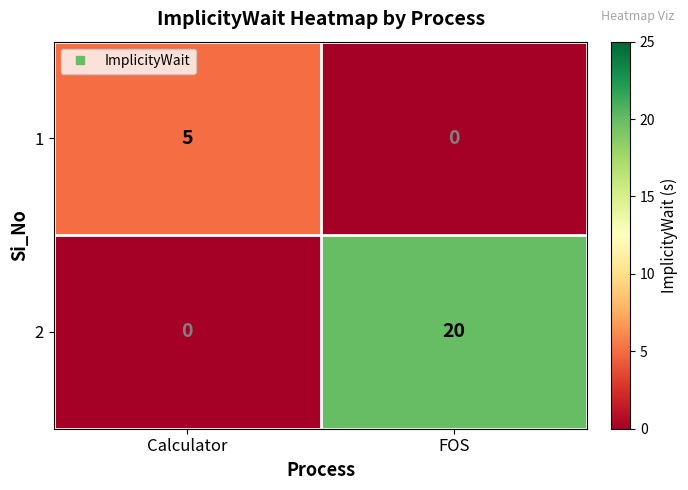

Which category has the lowest value in the 2 series?

Calculator